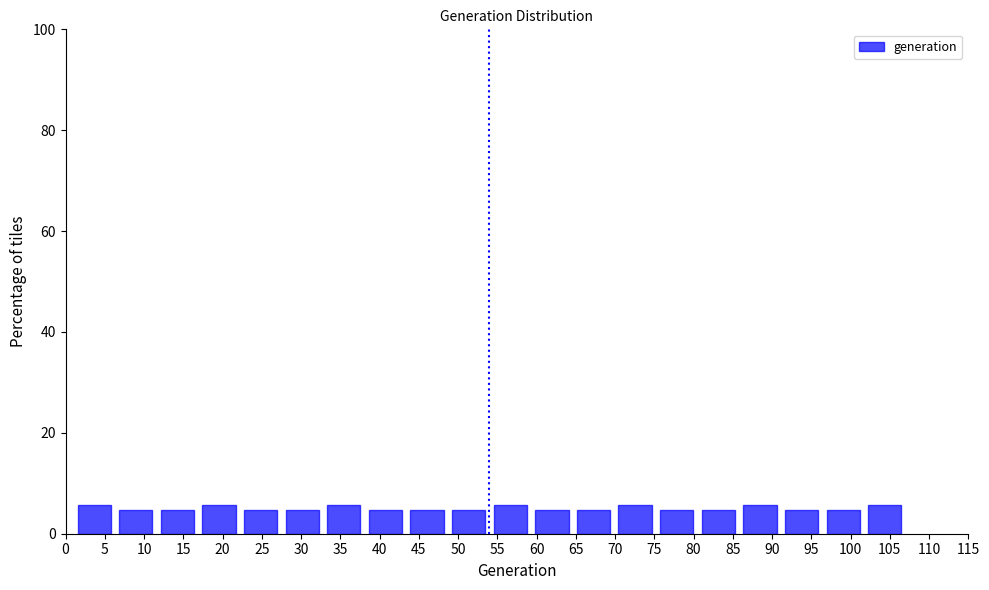

What is the height of the bar covering 101.7 to 107.0 on the x-axis? Neither the bar edges nor the heights are printed on the chart, so give them approximately, as read against the axes.

6